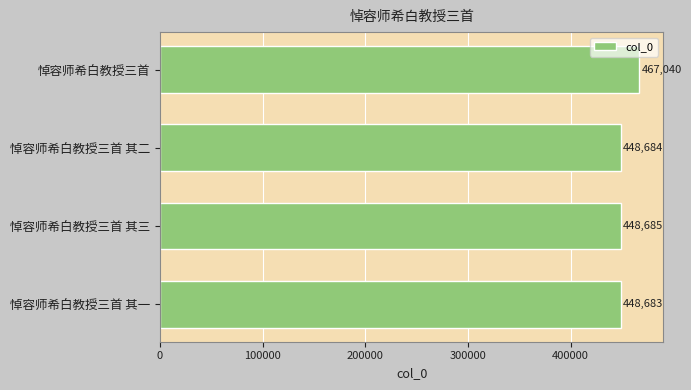

True or false: the data shows 729576 at 悼容师希白教授三首.

False